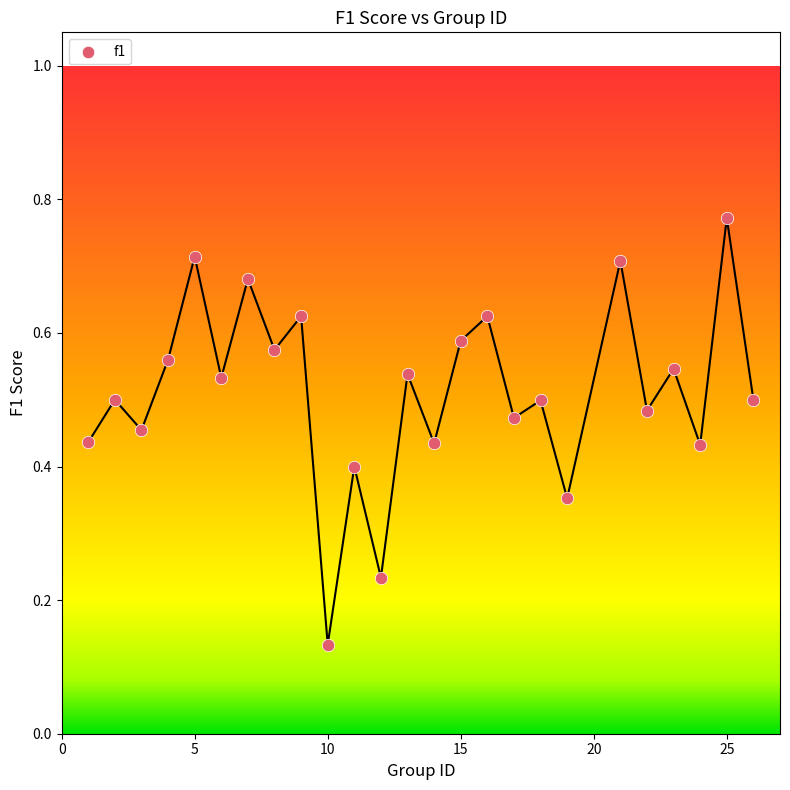

What is the range of X values (max minus min)?

25.0